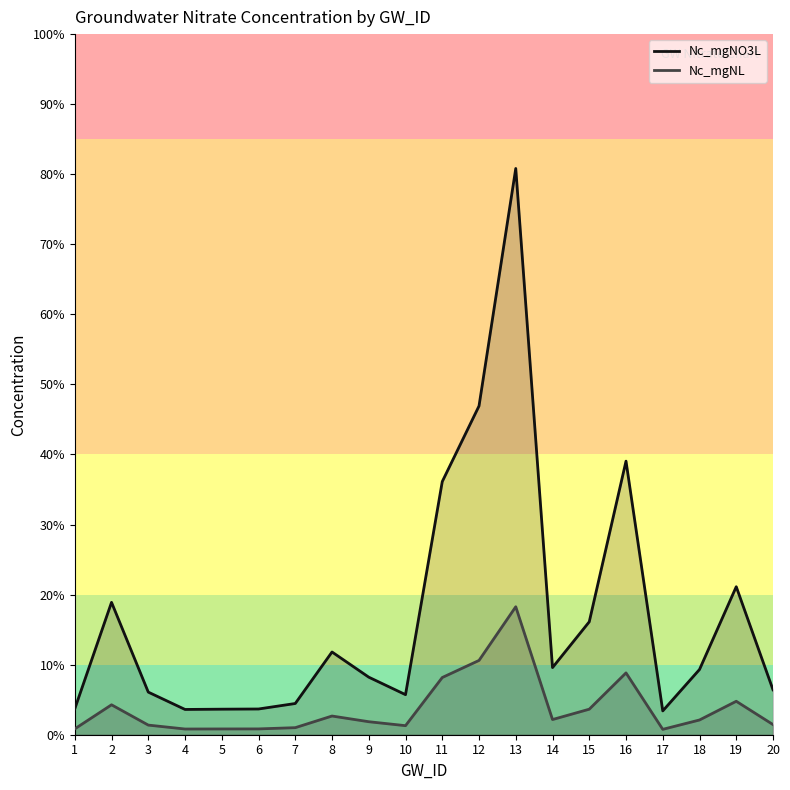

Does the chart display data point markers on the line(s)?

No